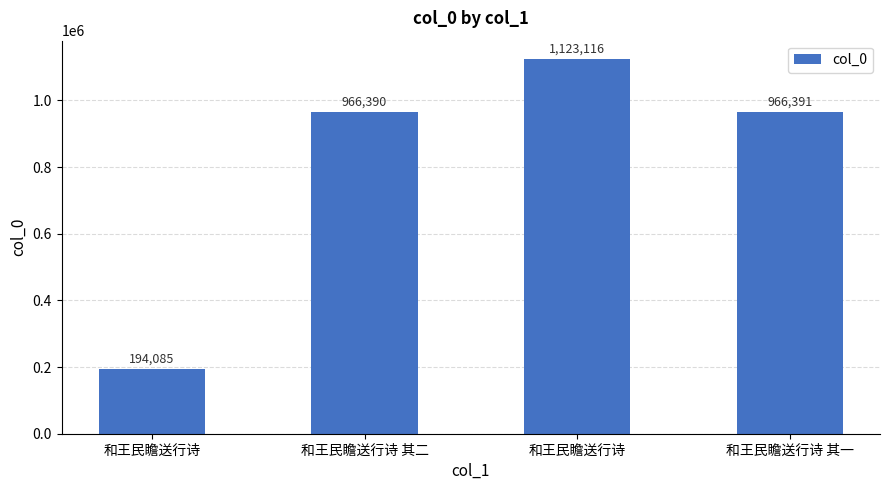

What is the ratio of the value at 和王民瞻送行诗 其一 to the value at 和王民瞻送行诗 其二?

1.0